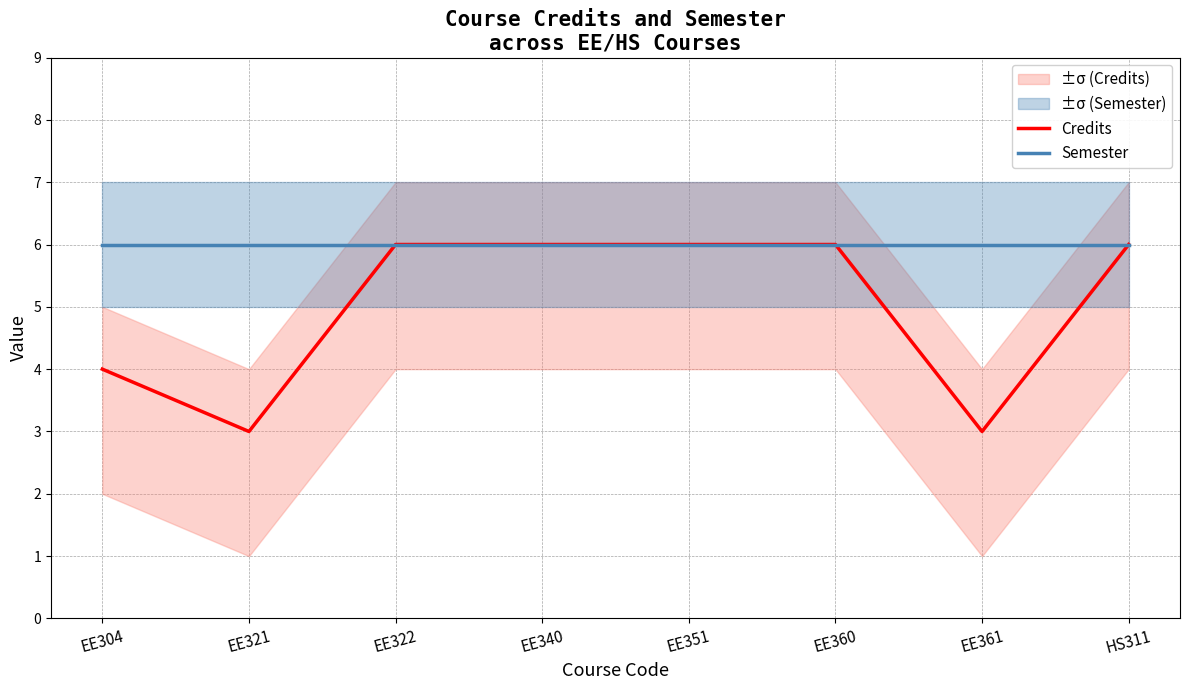

Reading right to left, extract all data points from this chart.

Credits: HS311=6	EE361=3	EE360=6	EE351=6	EE340=6	EE322=6	EE321=3	EE304=4
Semester: HS311=6	EE361=6	EE360=6	EE351=6	EE340=6	EE322=6	EE321=6	EE304=6